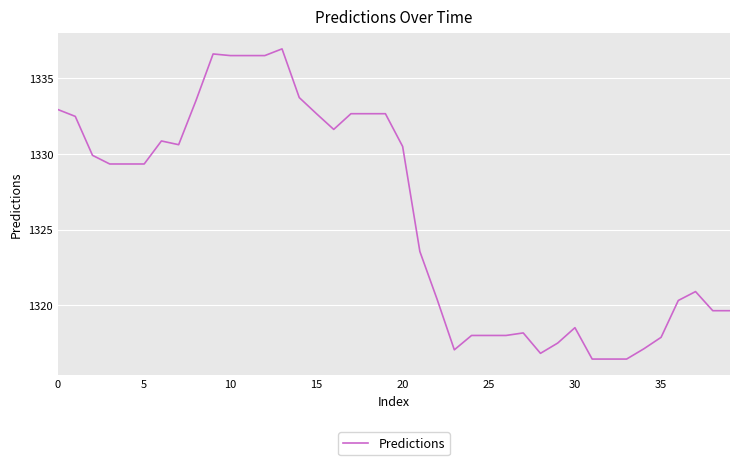

What is the difference between the maximum and minimum values?

20.5